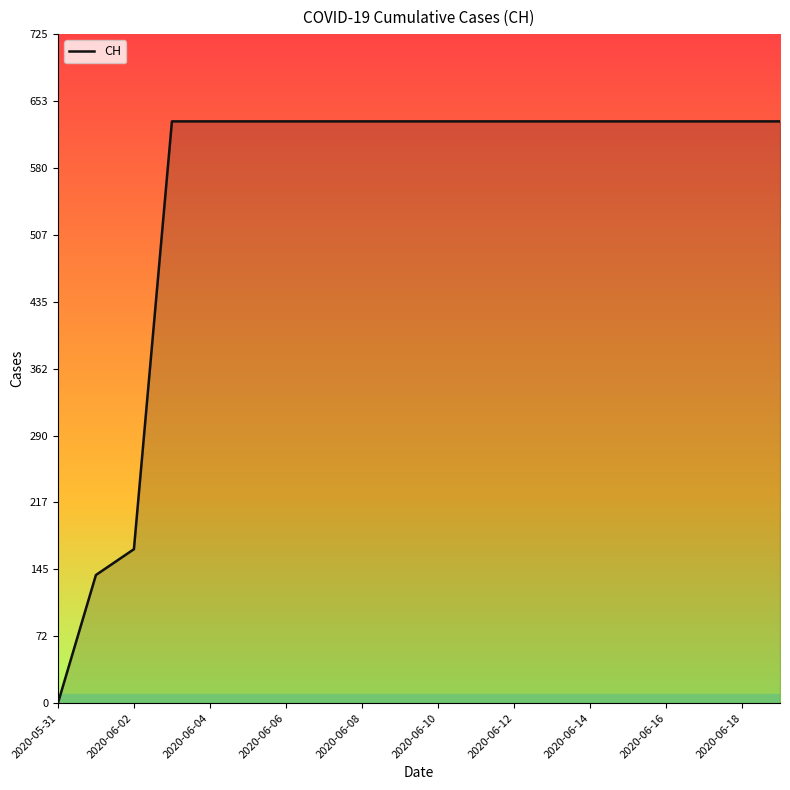

What is the greatest value displayed?

631